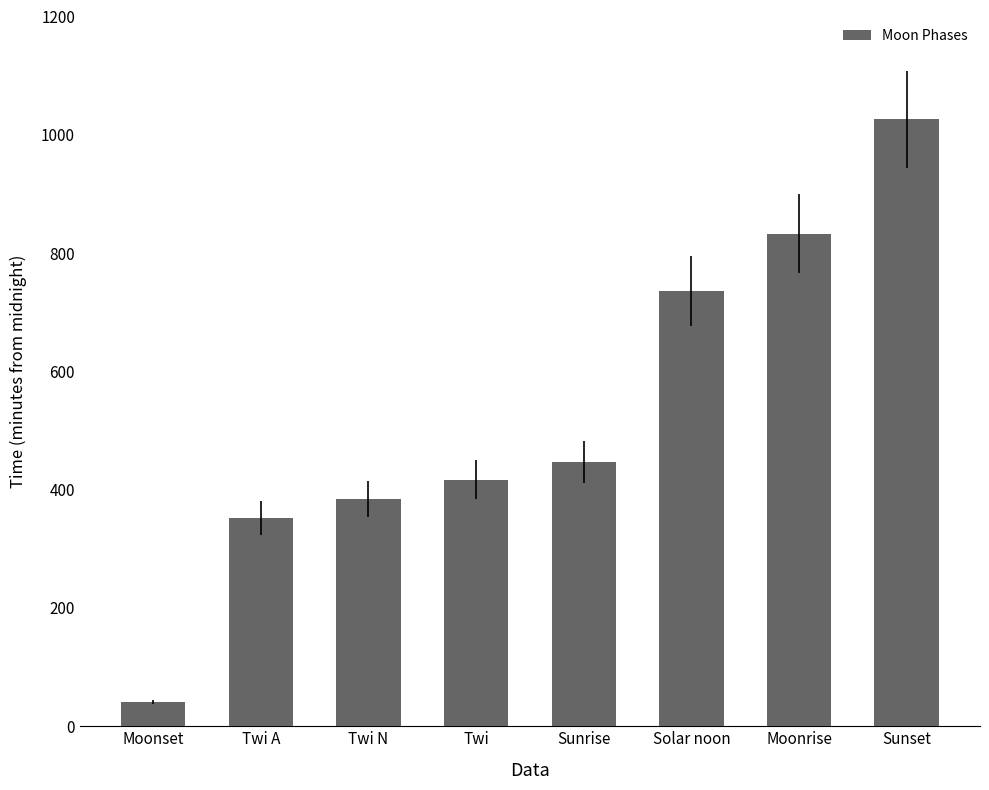

How many bars are there in total?

8